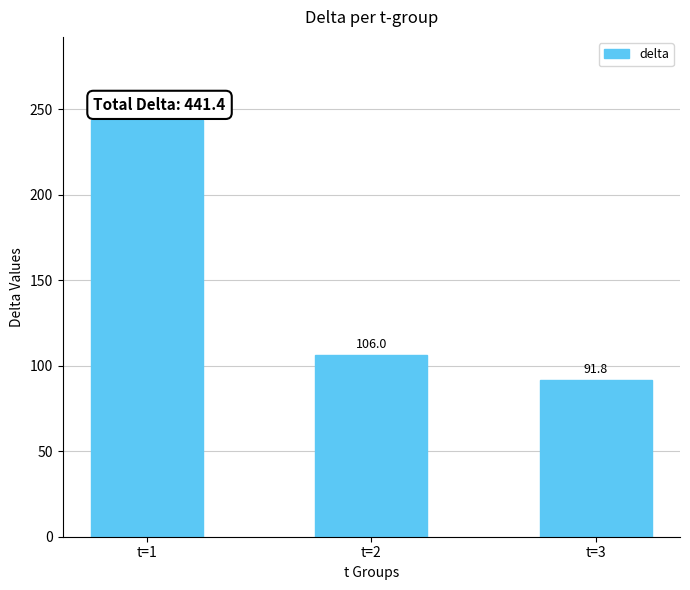

At which label does the data first exceed 106?

t=1